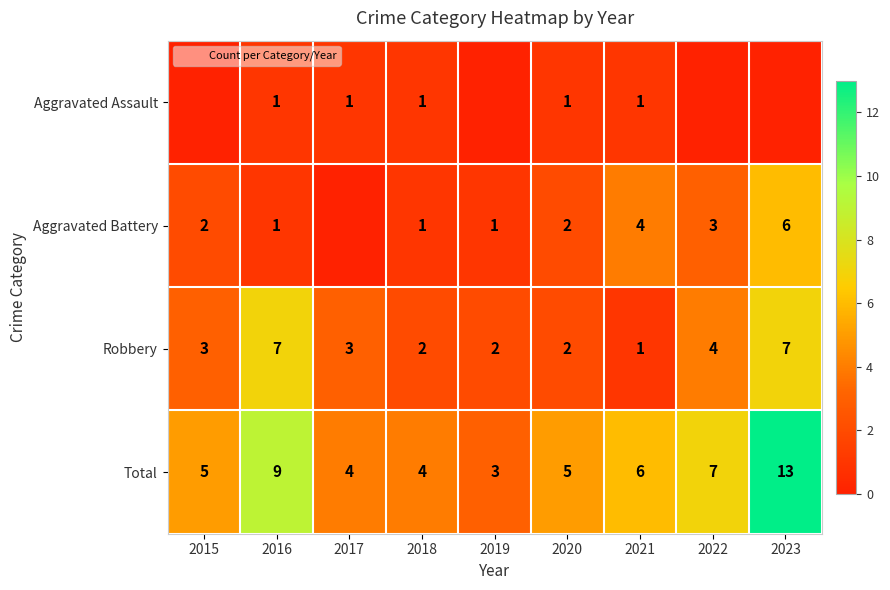

Which category has the highest value in the Robbery series?

2016